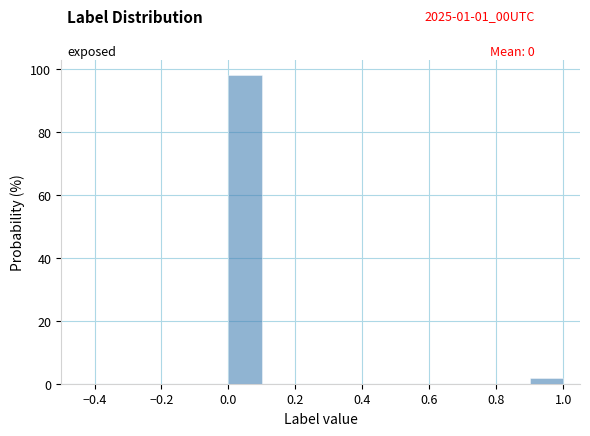

Over which range of the x-axis is the bar tallest?

0.0 to 0.1